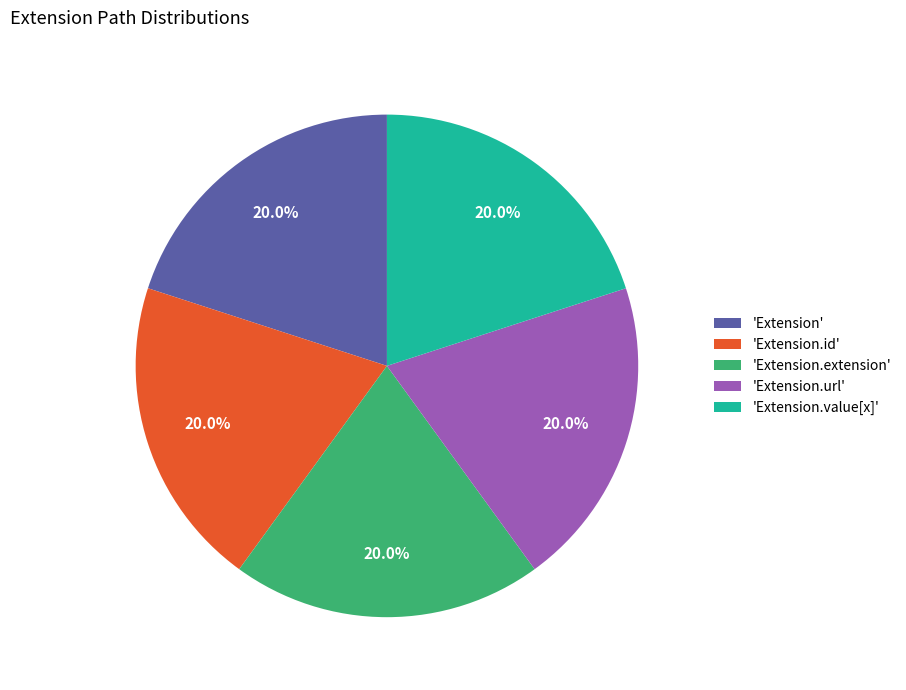

How many segments does this pie chart have?

5